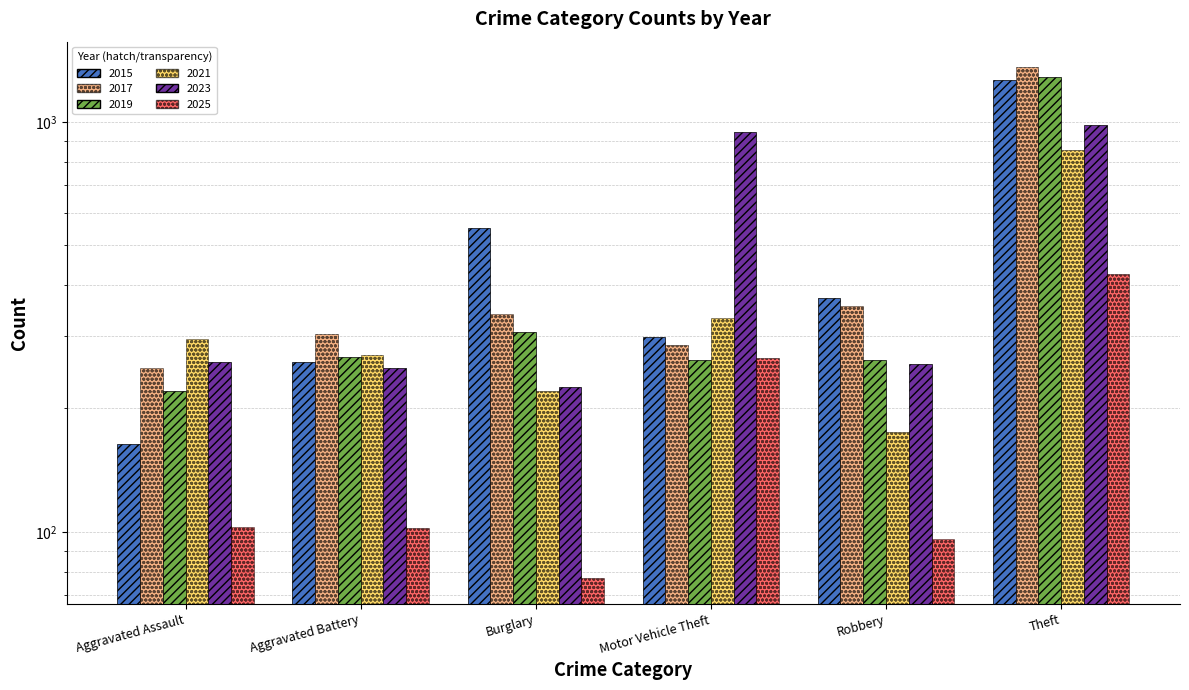

What is the average value of the 2015 series?

485